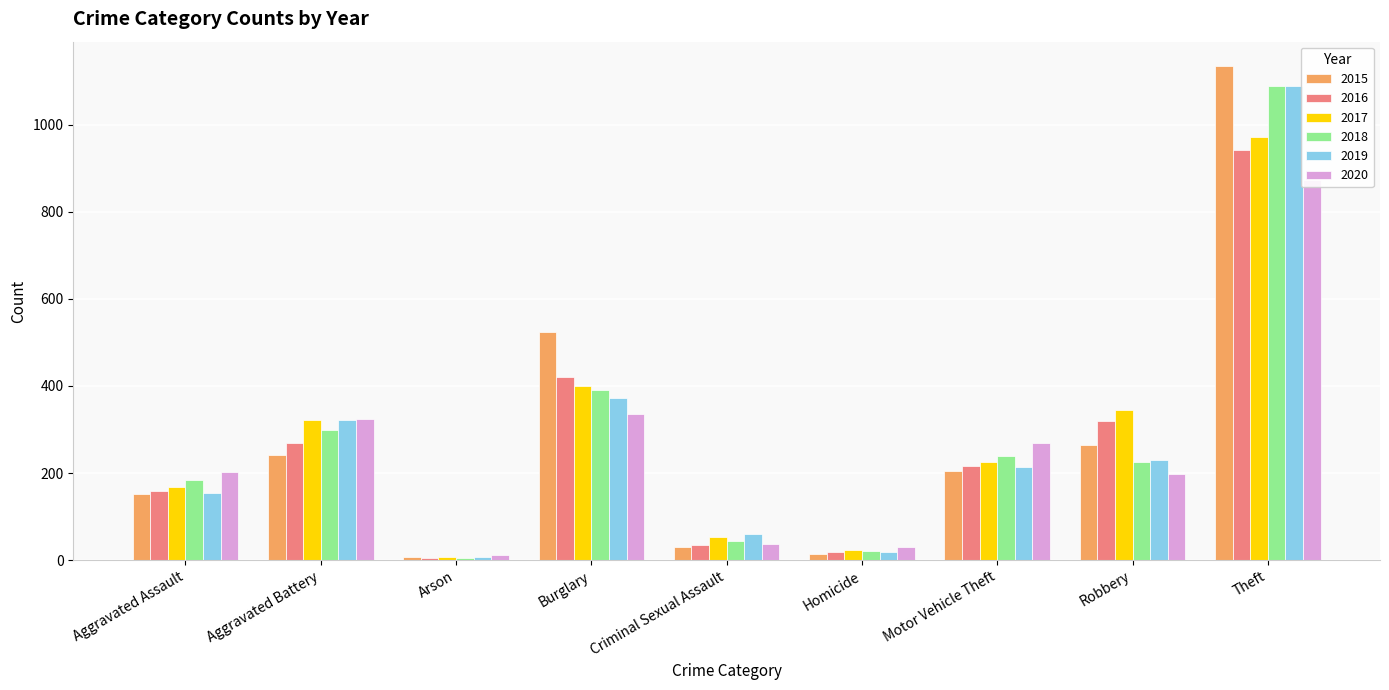

What is the difference between the second highest and minimum values in the 2019 series?

365